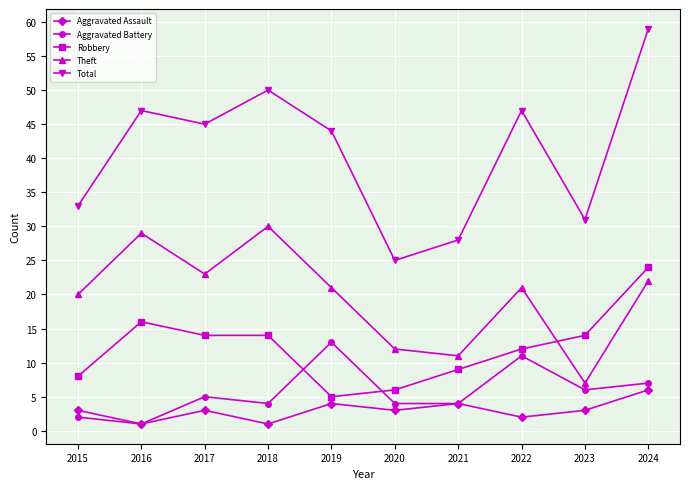

What is the total value across all series at 2022?

93